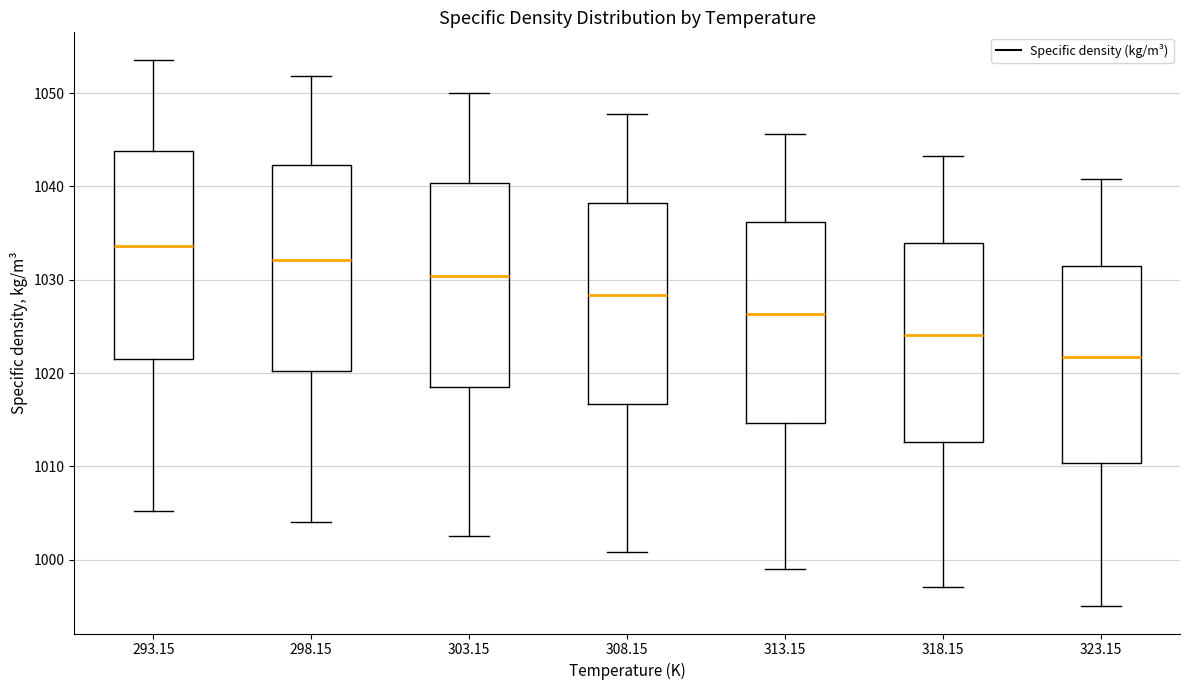

Which box's median line is the lowest?

323.15